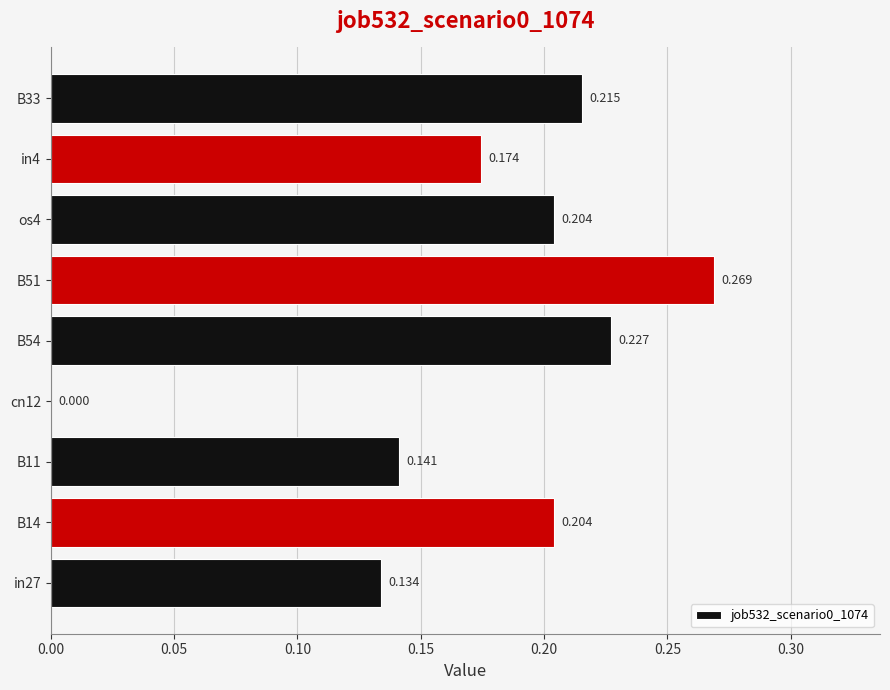

Are the bars horizontal?

Yes